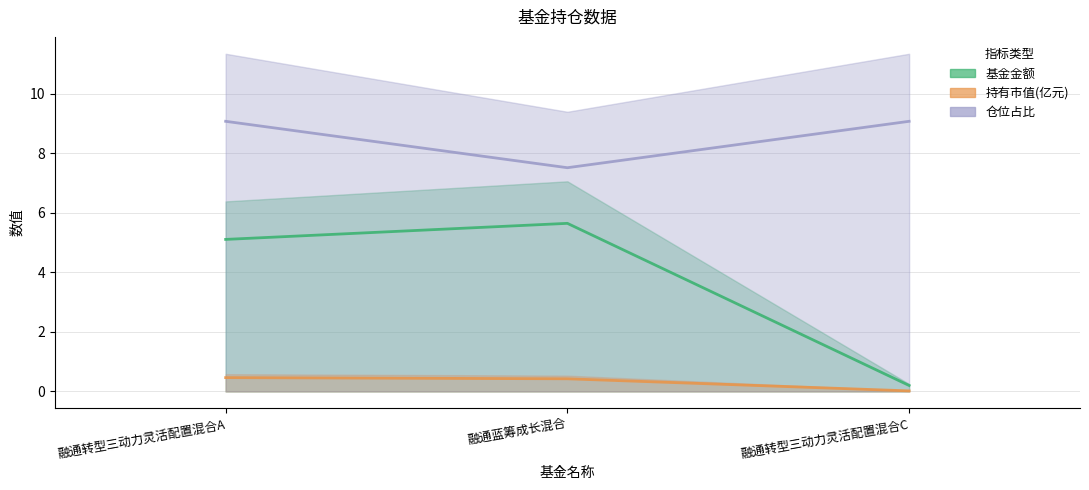

What are all the series names shown in the legend?

基金金额, 持有市值(亿元), 仓位占比